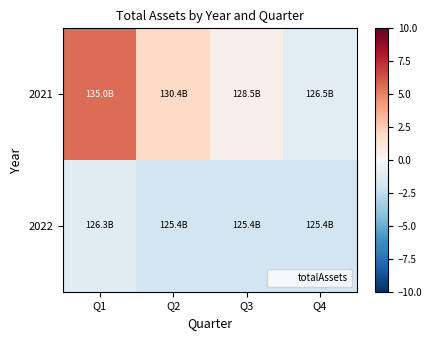

List the series in order of their peak value, lowest first.

2022, 2021